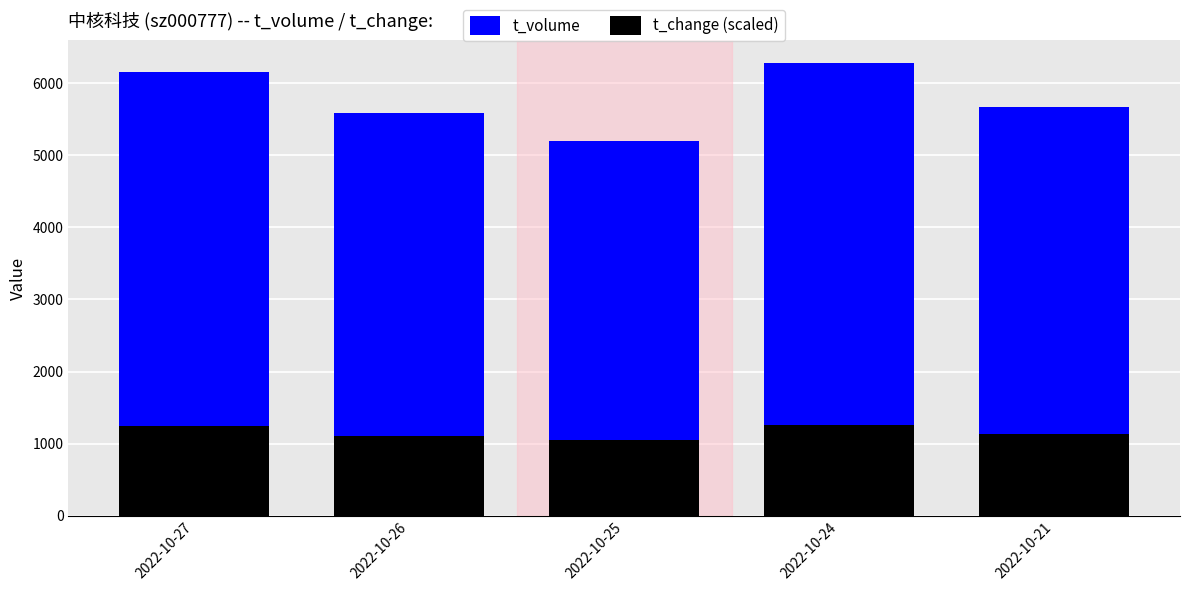

What is the approximate value of t_change (scaled) at 2022-10-24?

1256.4